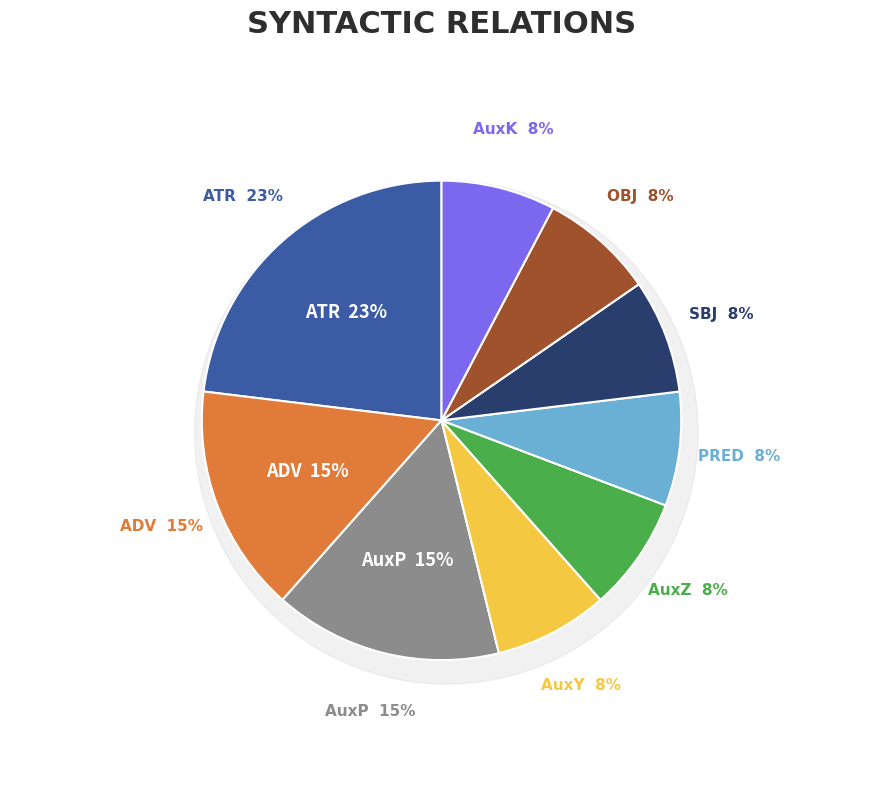

What is the ratio of the value at ADV to the value at AuxY?

2.0